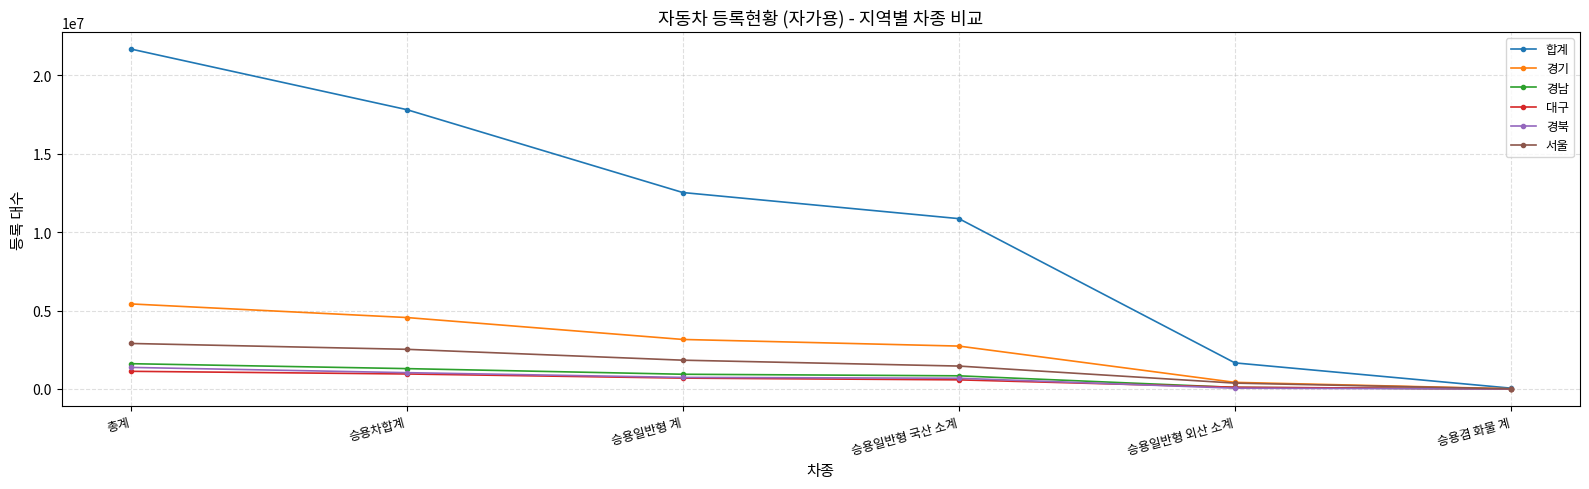

What is the sum of all 대구 values?

3475883